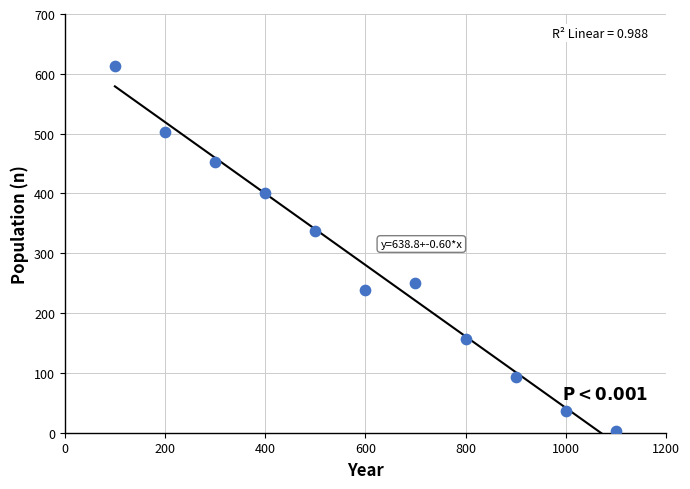

What Y value in the scatter plot is closest to 308?

338